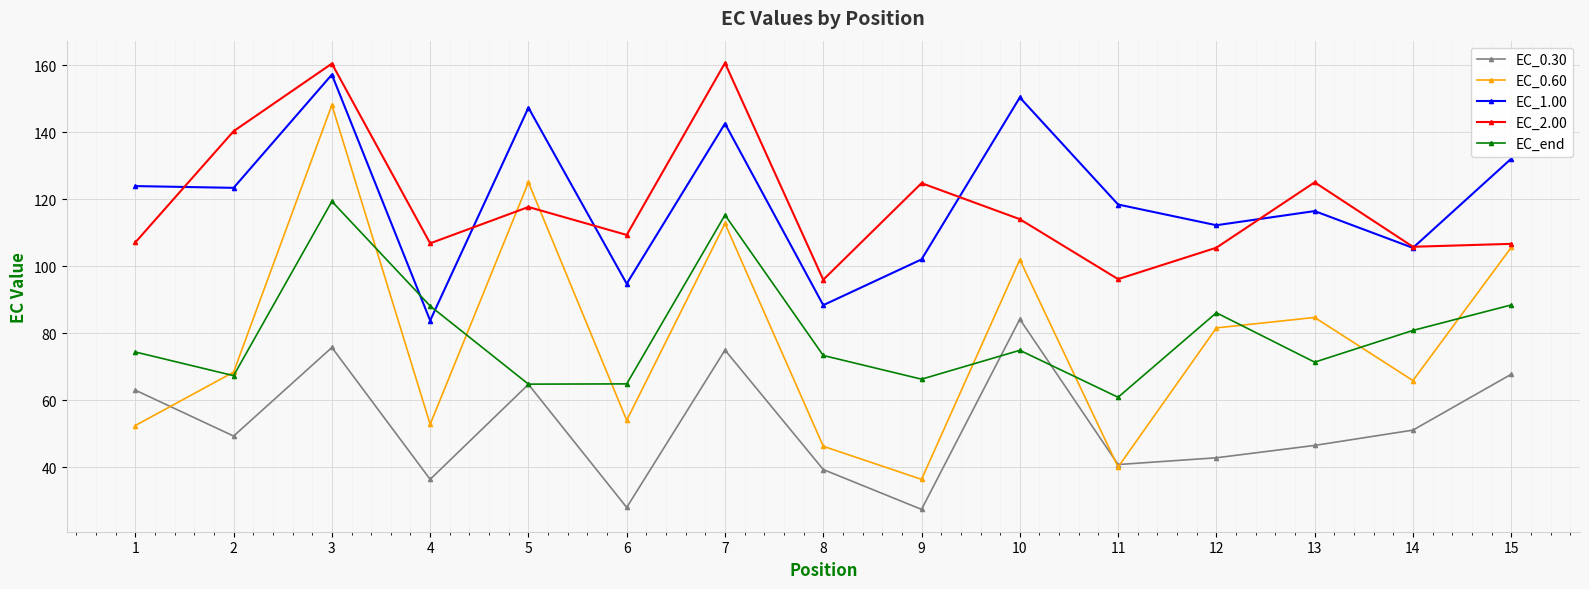

True or false: EC_0.30 has a value of 39.3 at 8.

True